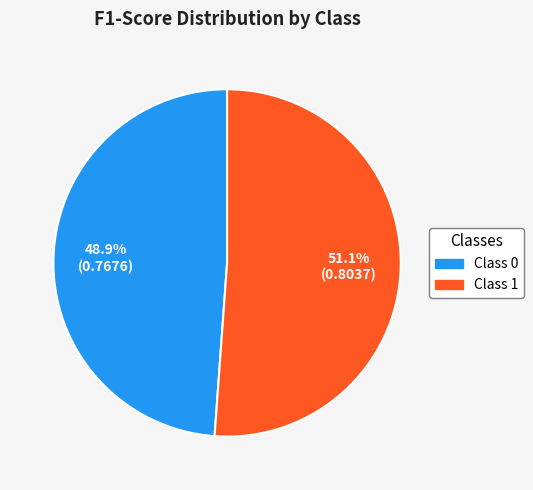

Count the number of slices in the pie.

2